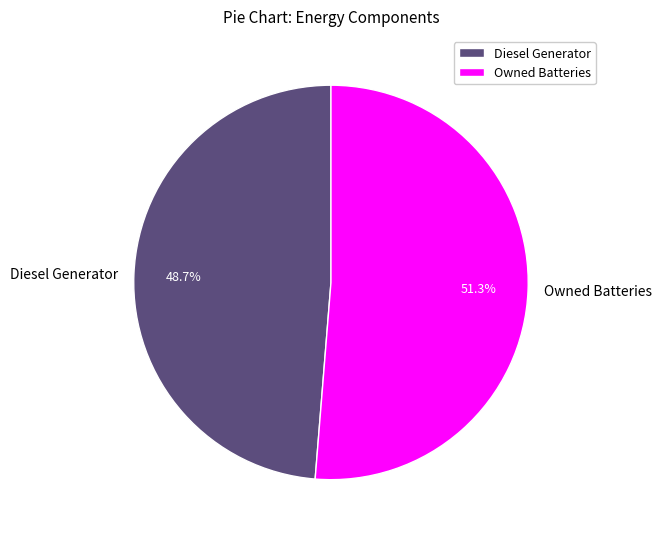

What percentage do Diesel Generator and Owned Batteries together represent?

100.0%